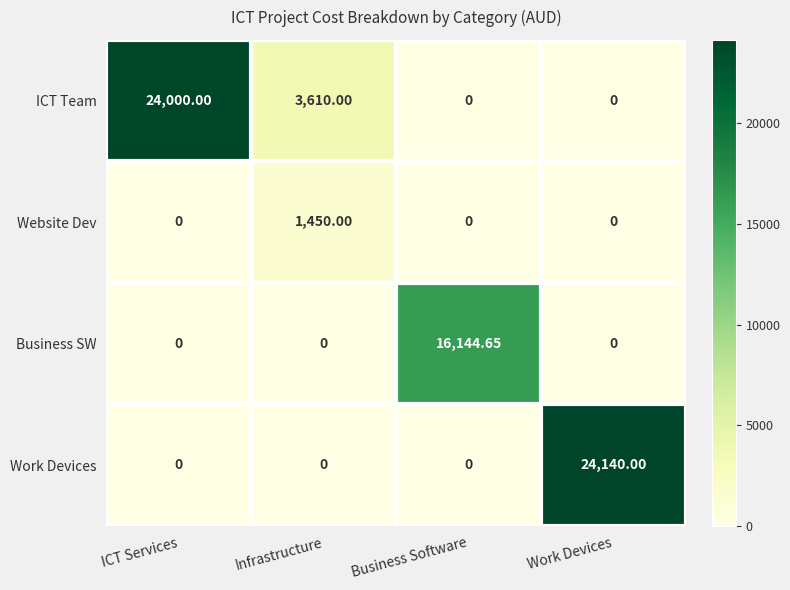

Between Infrastructure and Work Devices, which series saw the biggest shift?

Work Devices